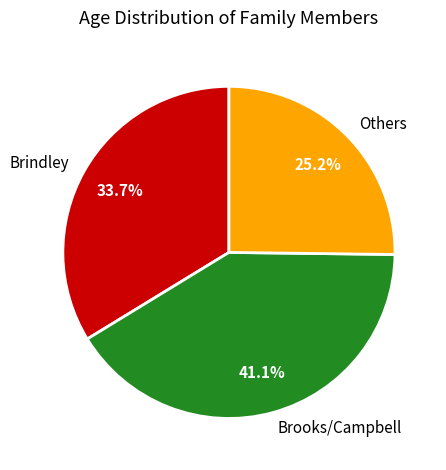

Is the sum of Brindley and Others greater than half?

Yes